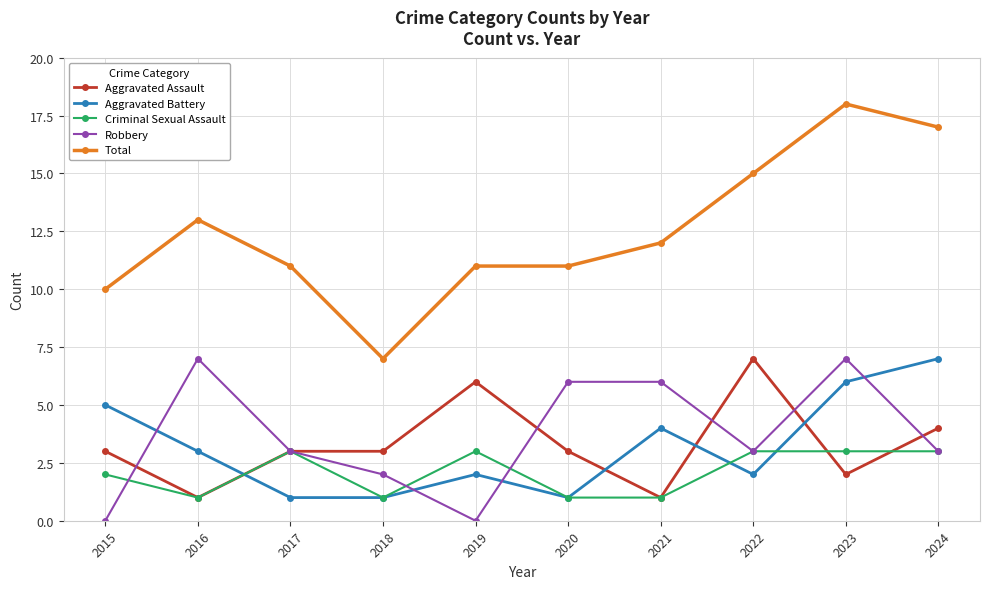

How many series are shown in this chart?

5